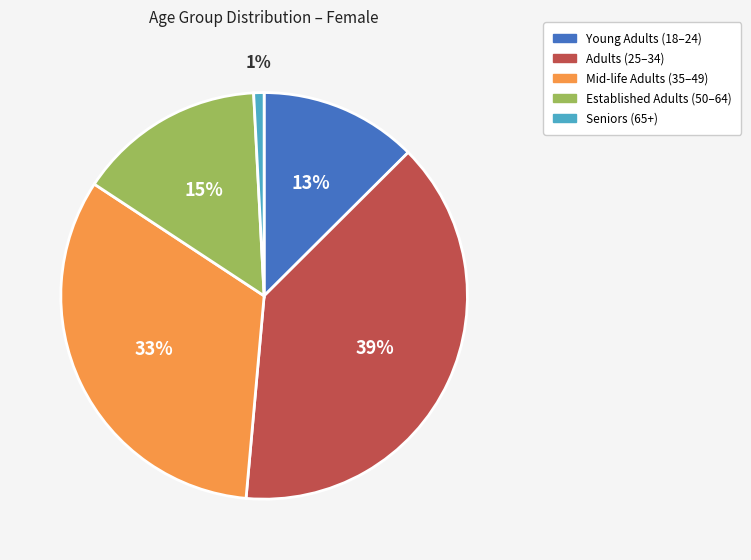

What percentage is the Mid-life Adults (35–49) slice, to the nearest percent?

33%